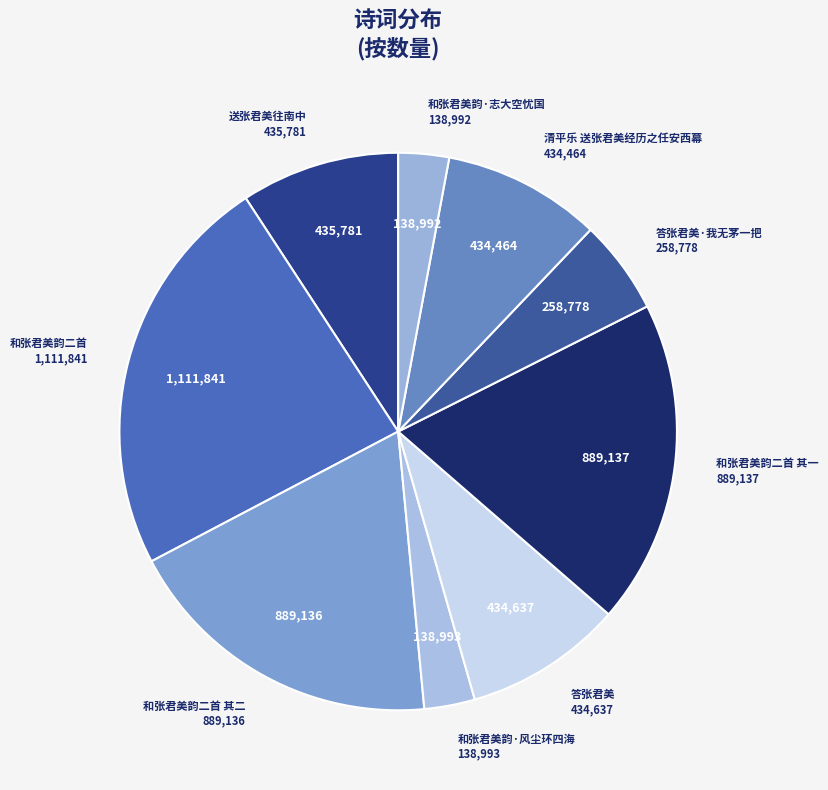

Count the number of slices in the pie.

9